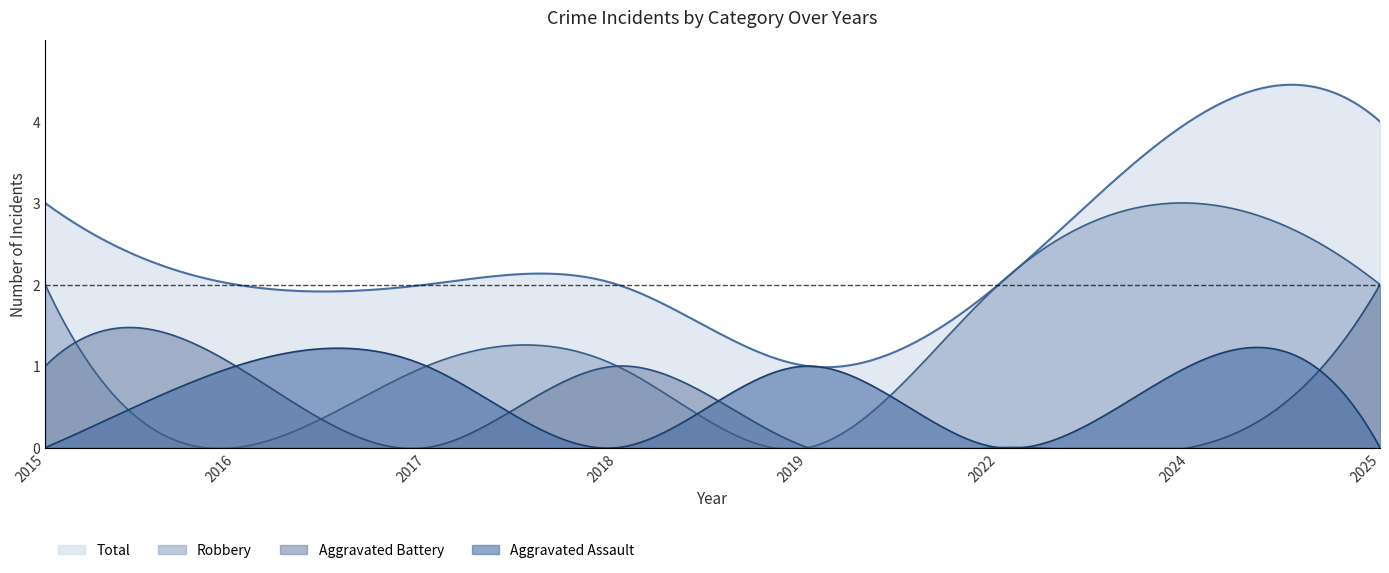

The value of Robbery at 2017 is 1. True or false?

False